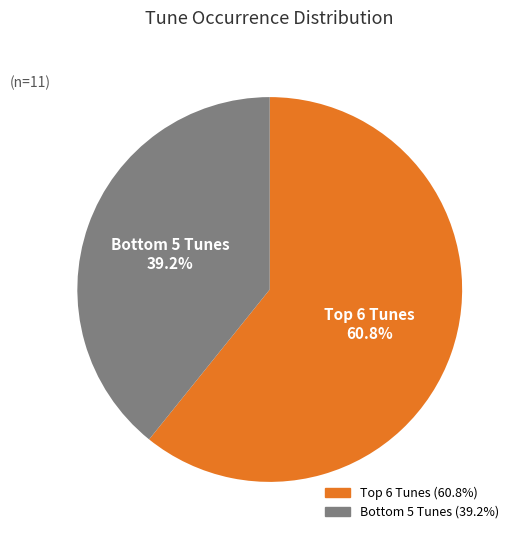

Rank the categories by value from highest to lowest.

Top 6 Tunes, Bottom 5 Tunes